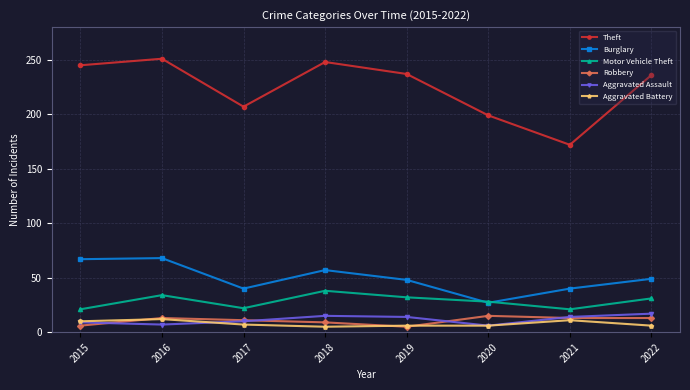

Which series has the widest spread of values?

Theft